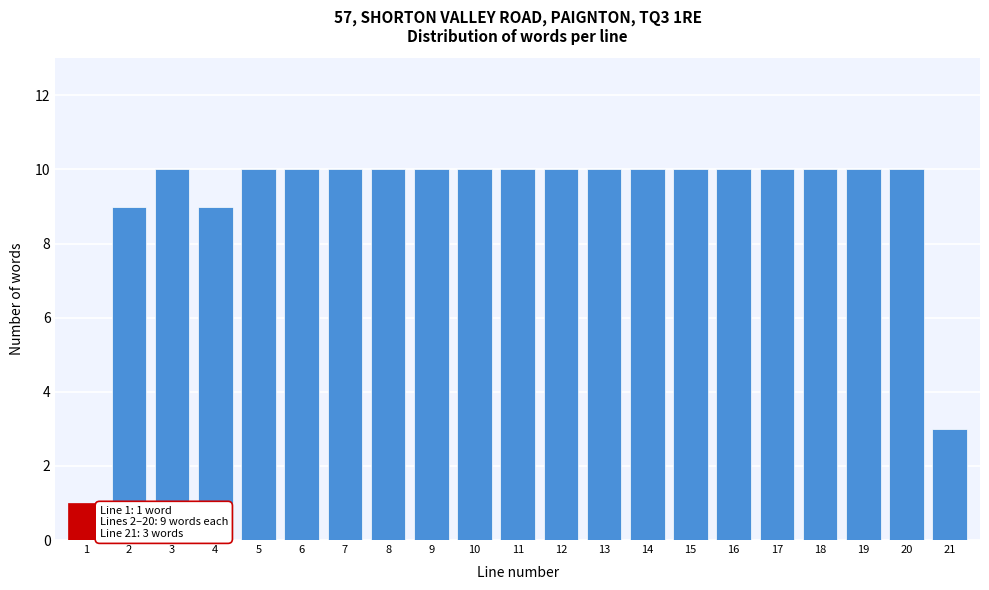

Reading left to right, extract all data points from this chart.

1	9	10	9	10	10	10	10	10	10	10	10	10	10	10	10	10	10	10	10	3